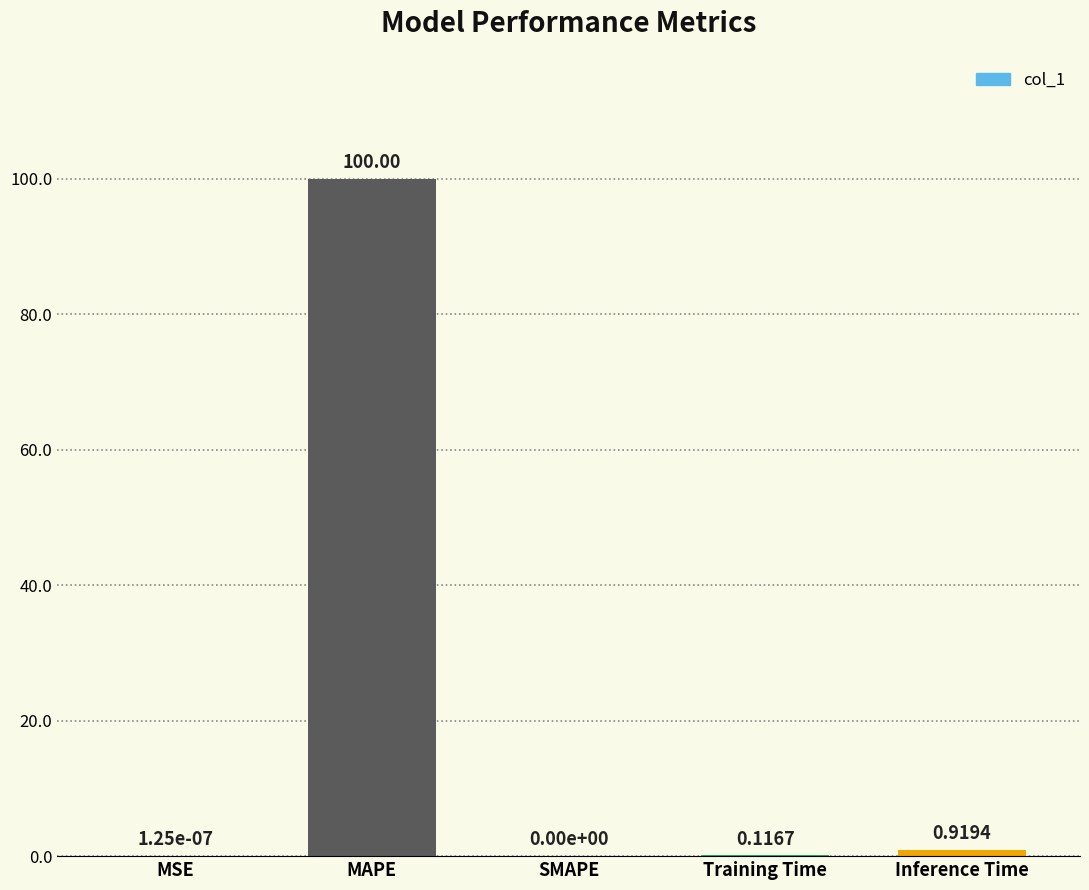

The value at MAPE is 100.0. True or false?

True